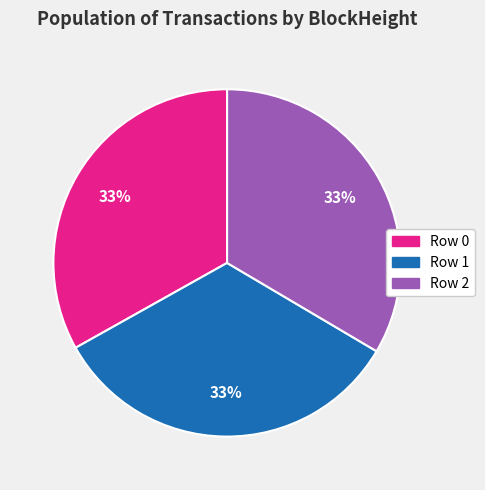

What is the ratio of the value at Row 0 to the value at Row 1?

1.0